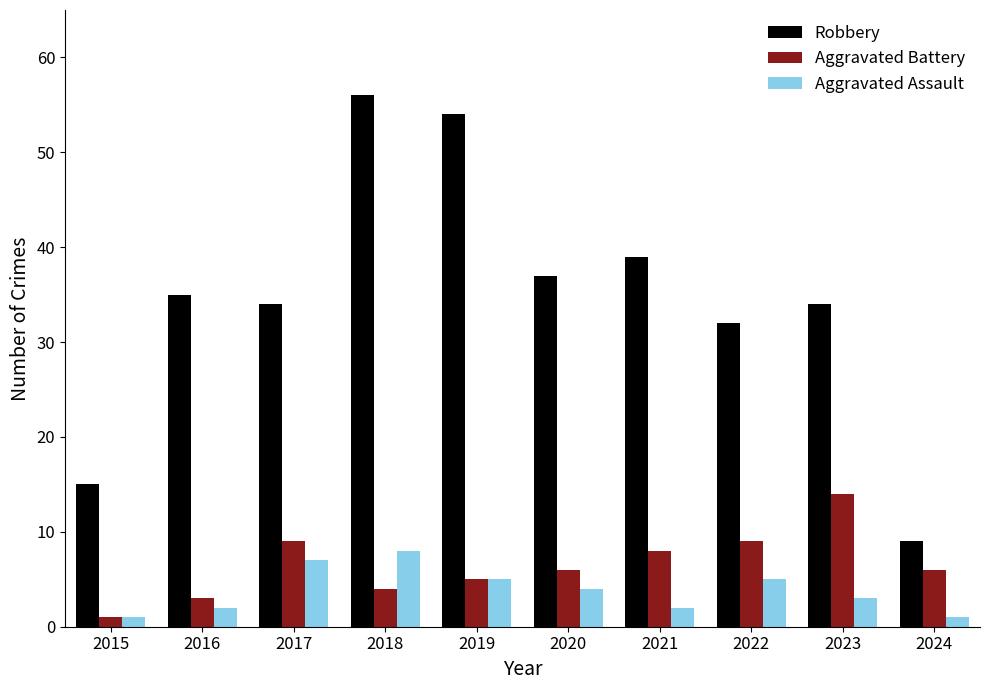

What is the sum of the Robbery values at 2024 and 2020?

46